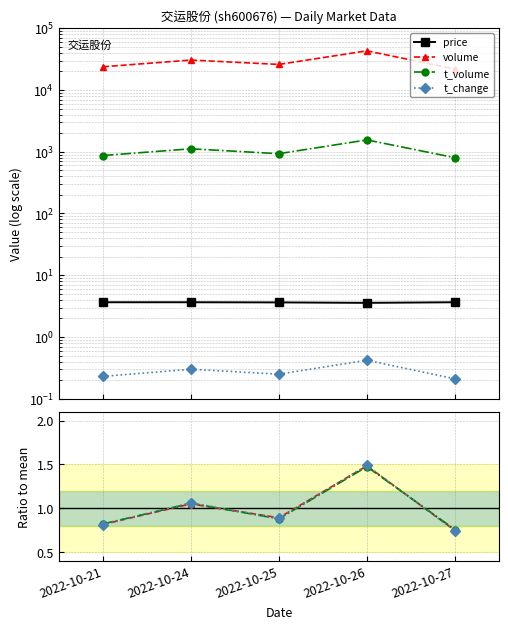

How many lines are shown in the chart?

4